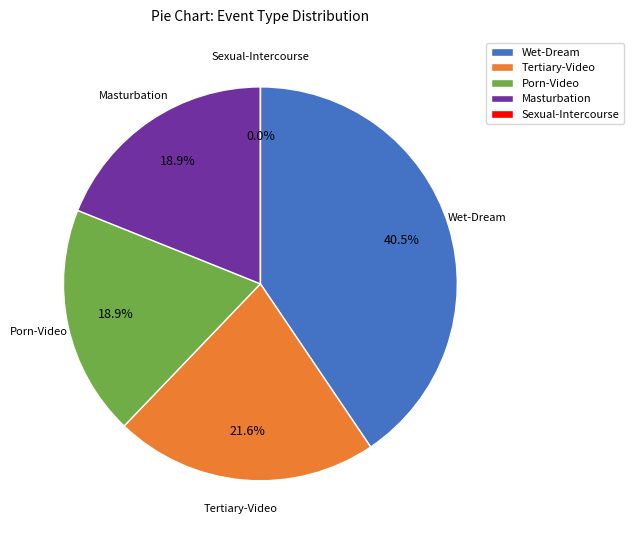

How many segments does this pie chart have?

5